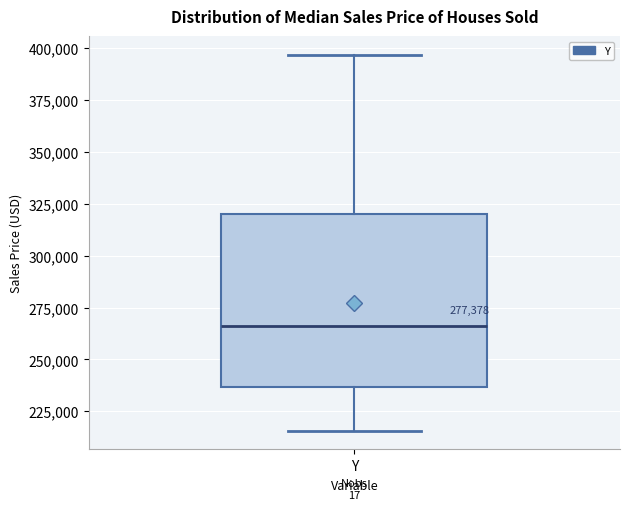

Transcribe this box plot: give where the median line is, the range the box spans, and where the two whiskers end, as read against the y-axis. The values are not printed on the chart, so give them approximately, as read against the axis.

median 265000, box 235000 to 320000, whiskers 215000 to 395000